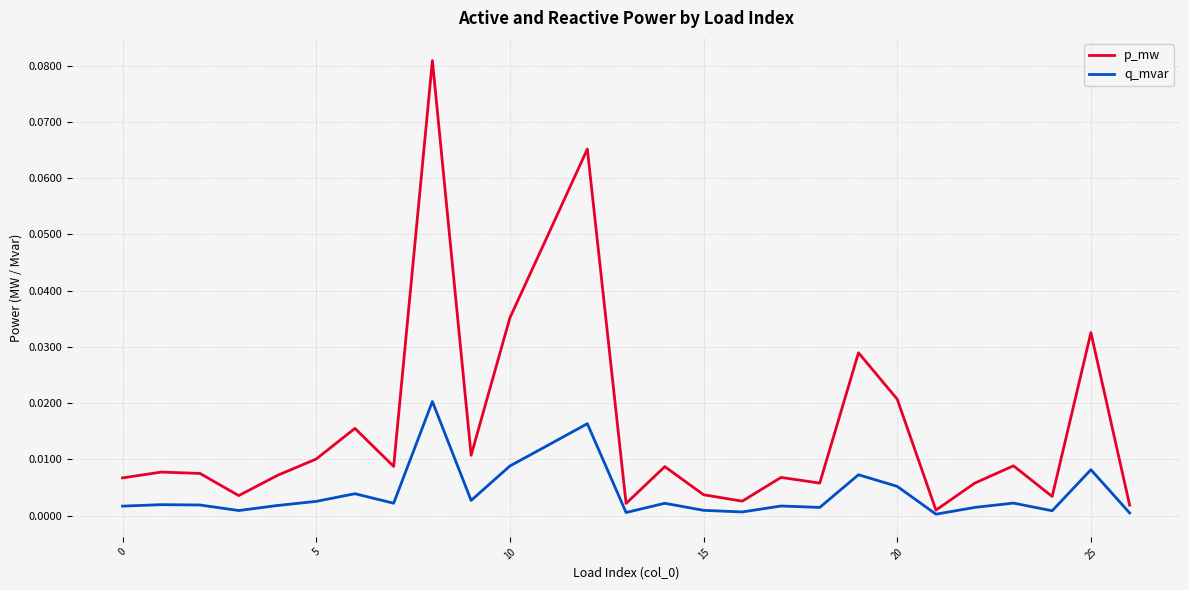

Which series has the largest range (max minus min)?

p_mw